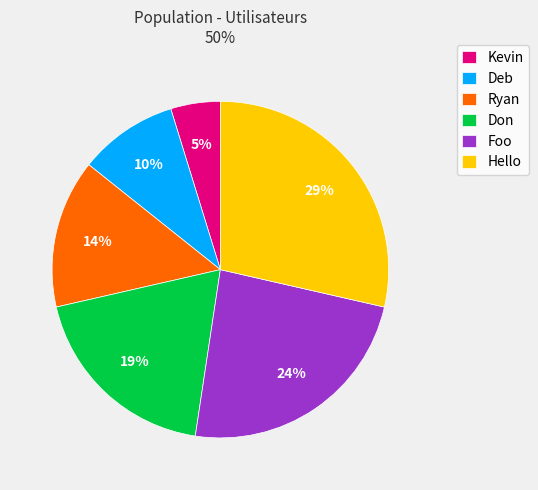

Rank the categories by value from lowest to highest.

Kevin, Deb, Ryan, Don, Foo, Hello